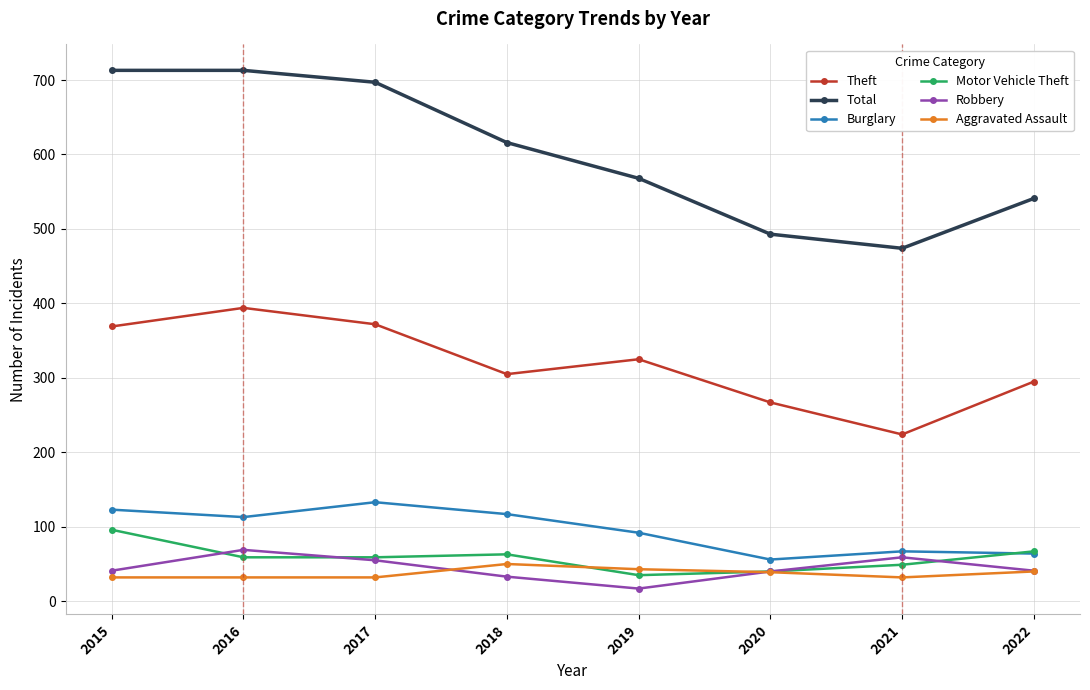

What is the greatest value displayed?

713